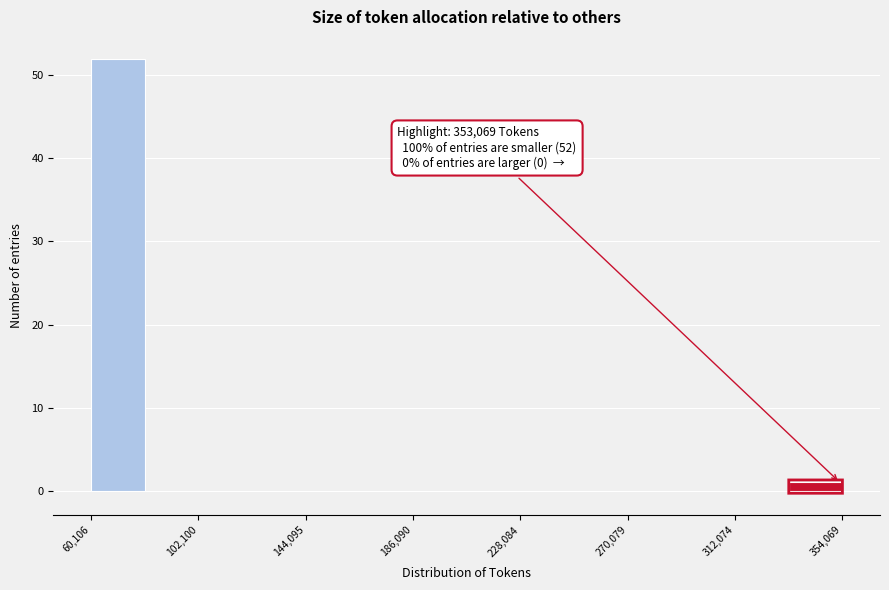

Which range on the x-axis has the tallest bar?

60000 to 80000